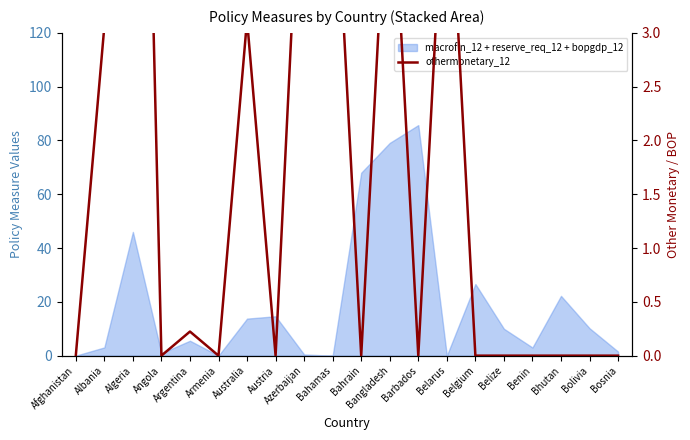

Reading left to right, extract all data points from this chart.

0.0	3.1	11.0	0.0	0.2	0.0	3.1	0.0	5.4	5.0	0.0	5.0	0.0	5.0	0.0	0.0	0.0	0.0	0.0	0.0